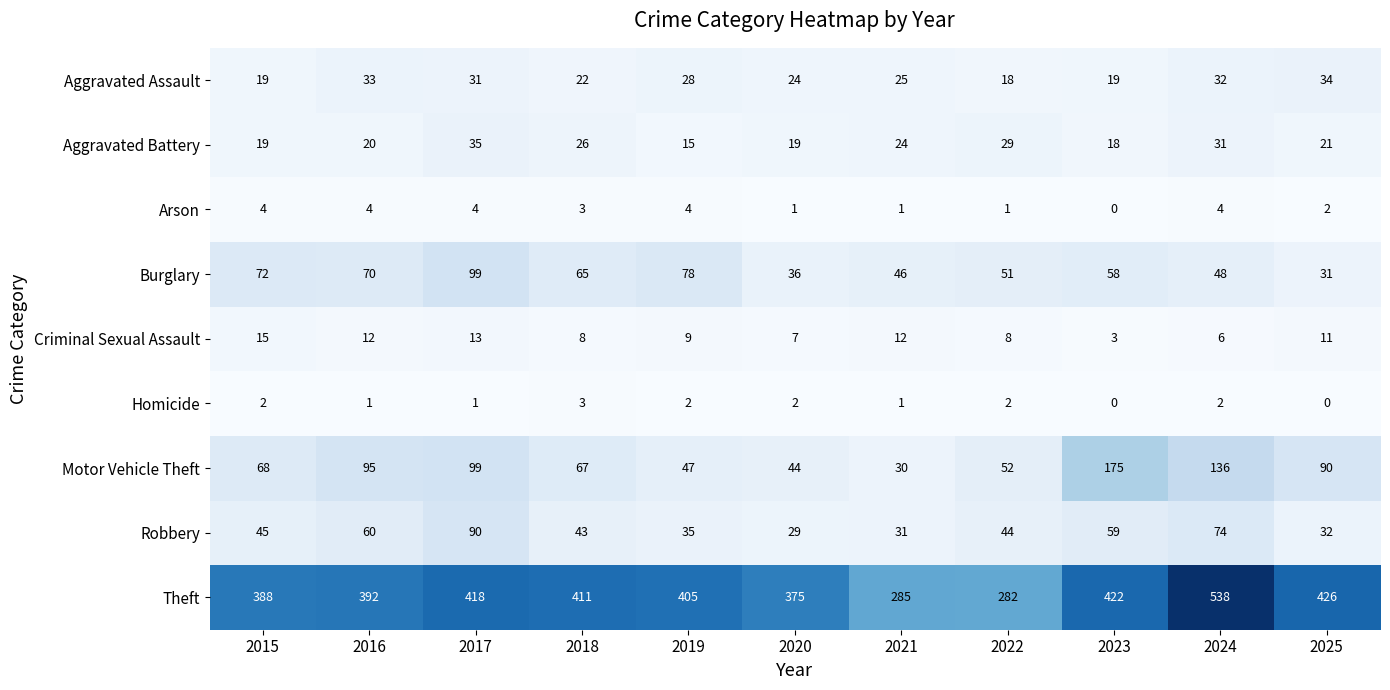

What is the sum of all Aggravated Assault values?

285